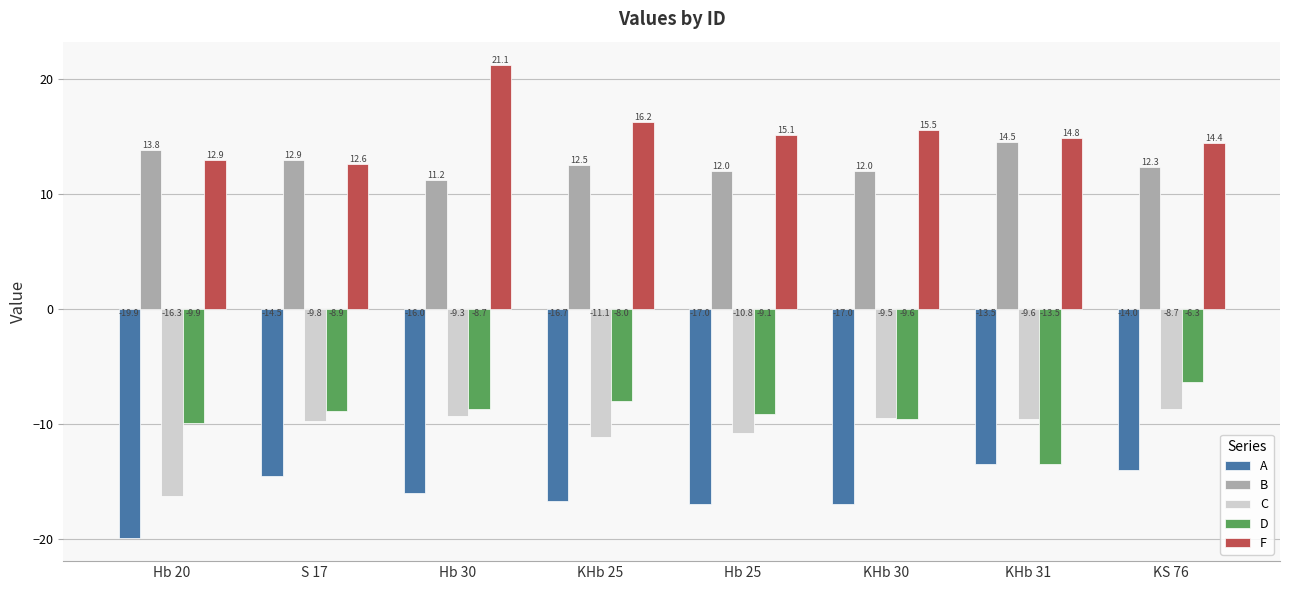

At which label does F reach its peak?

Hb 30